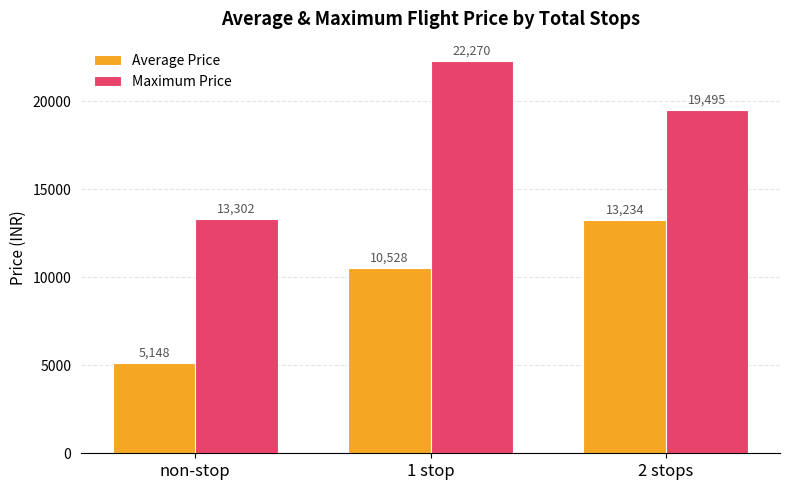

Is it true that Average Price equals 6804.4 at 1 stop?

False